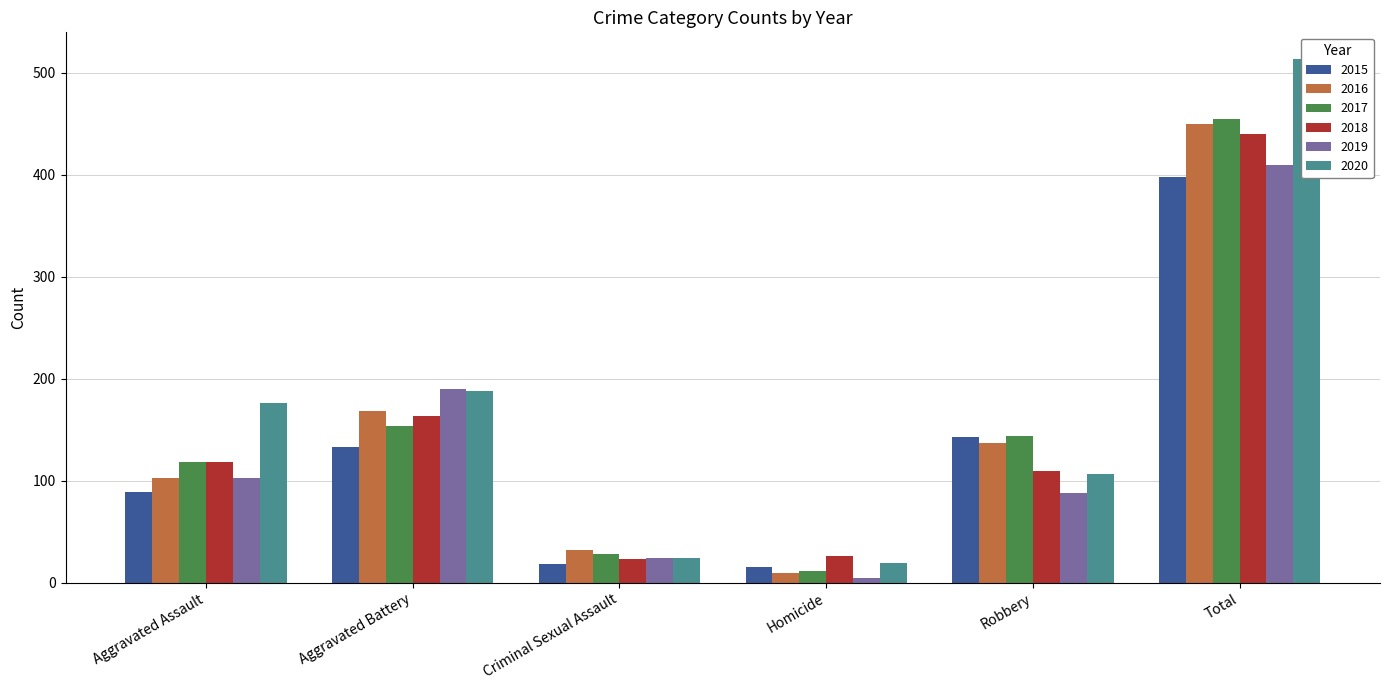

What is the sum of all 2015 values?

796